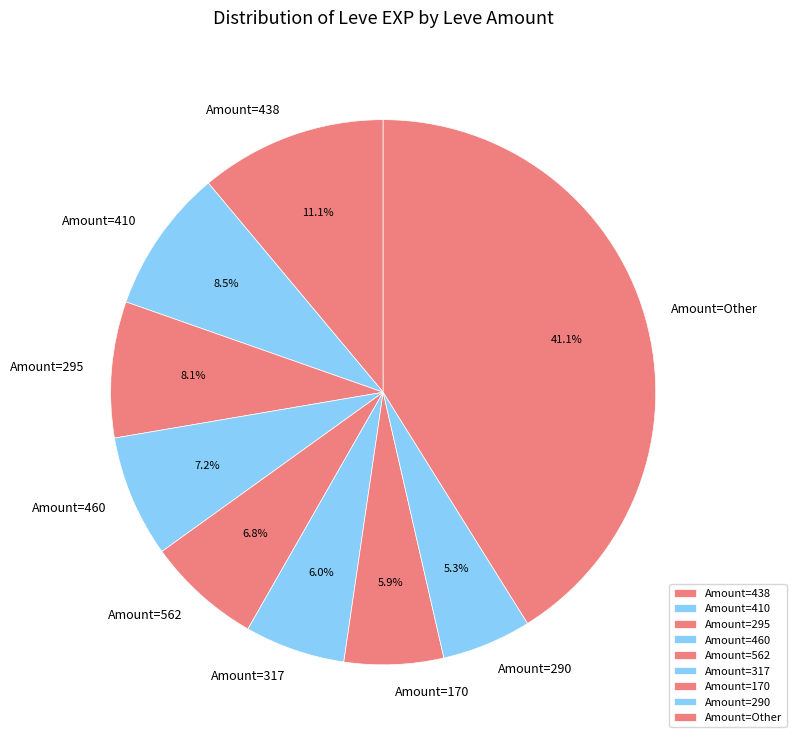

How many slices are in this pie chart?

9